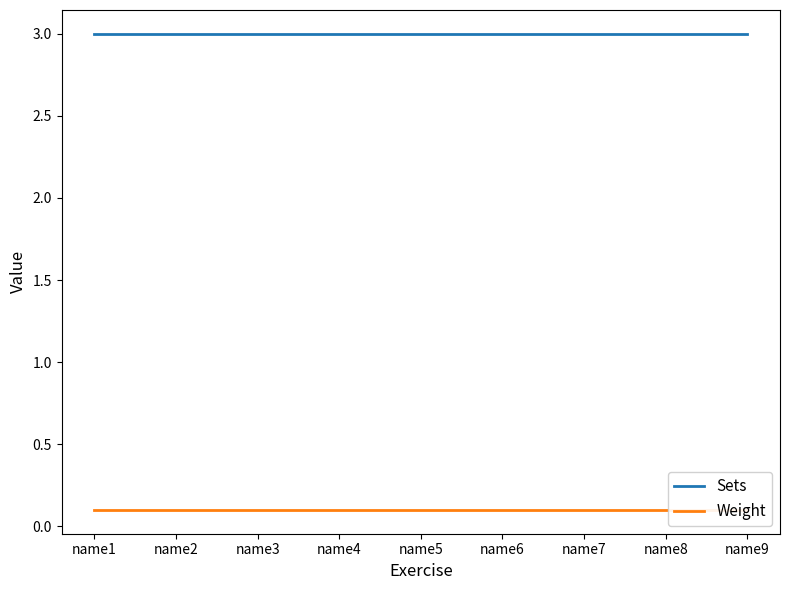

The value of Sets at name6 is 5.3. True or false?

False